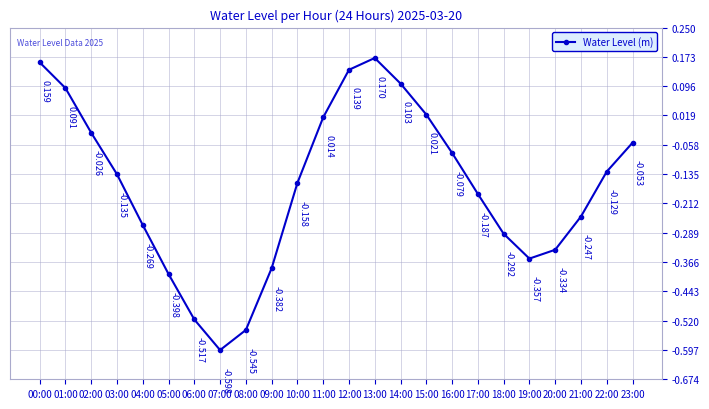

The chart shows a value of -0.2 at 03:00. True or false?

False